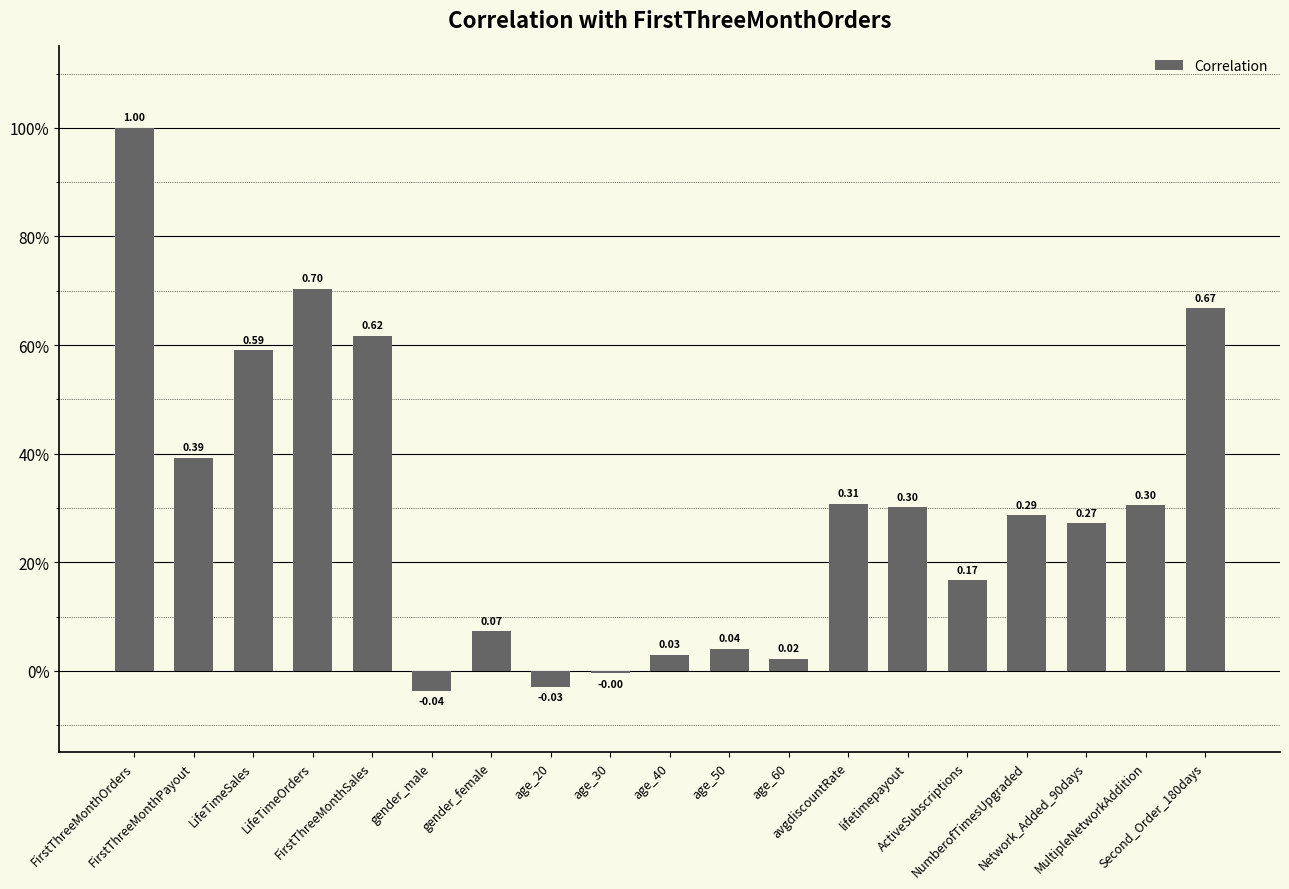

Are the bars horizontal?

No